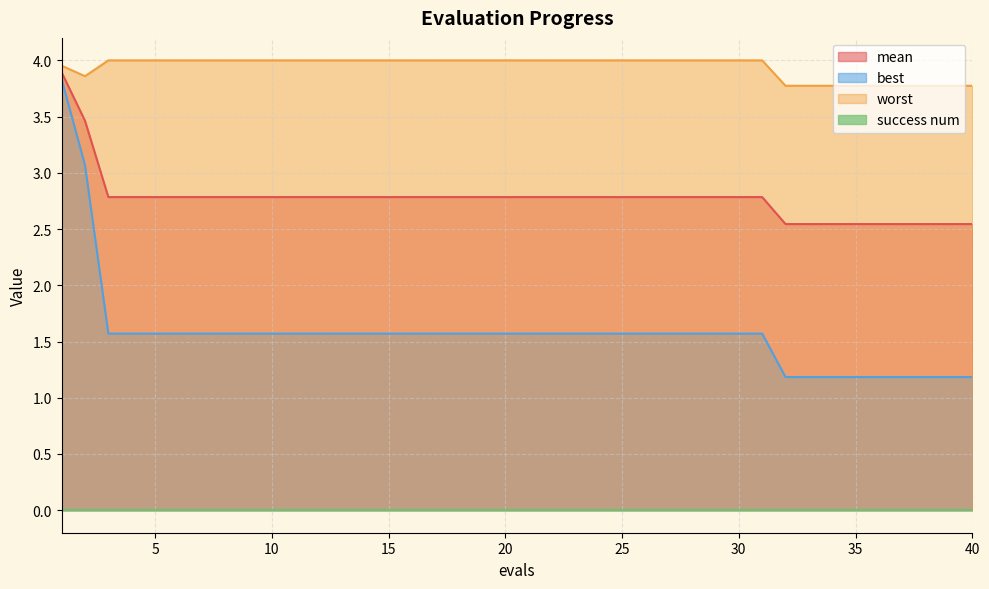

True or false: best and worst intersect in this chart.

False